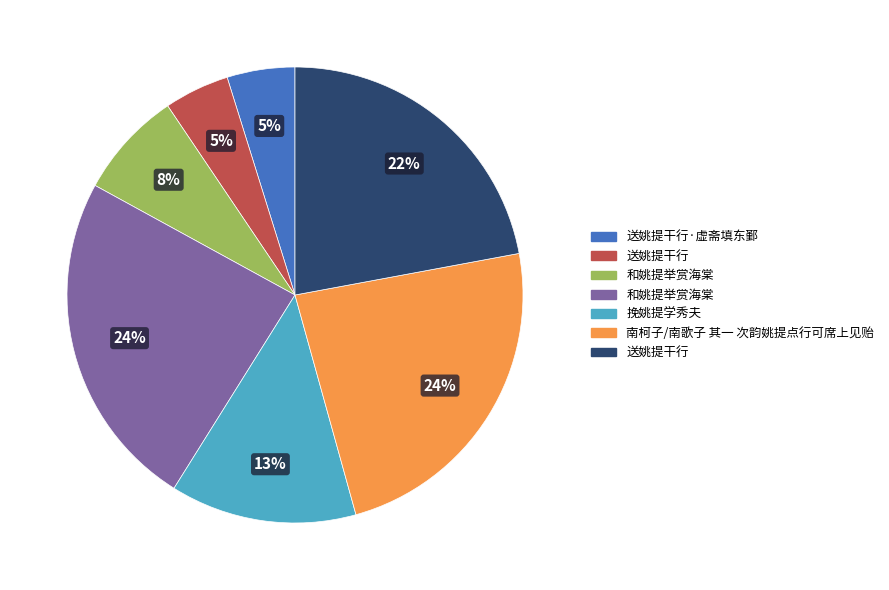

Is there a majority slice in this chart?

No